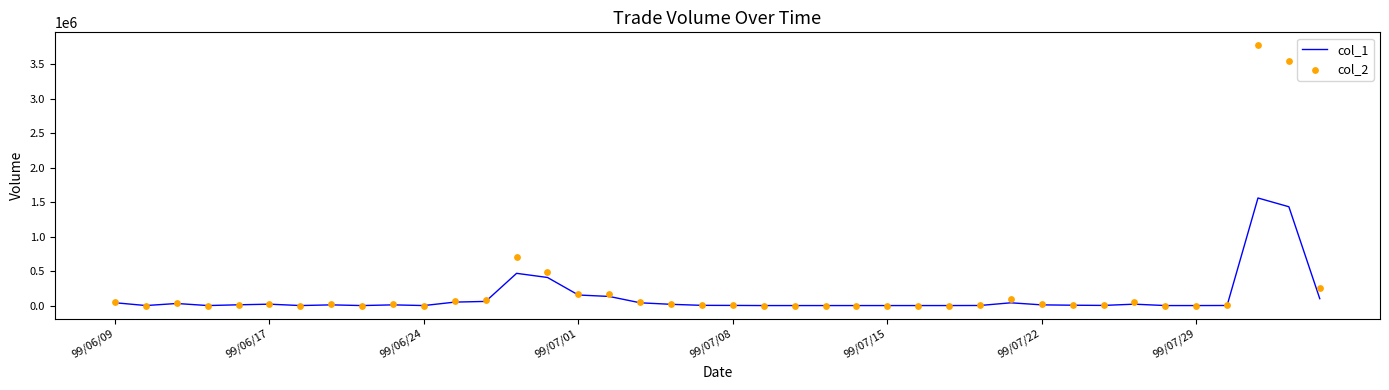

Which series has the widest spread of Y values?

col_2